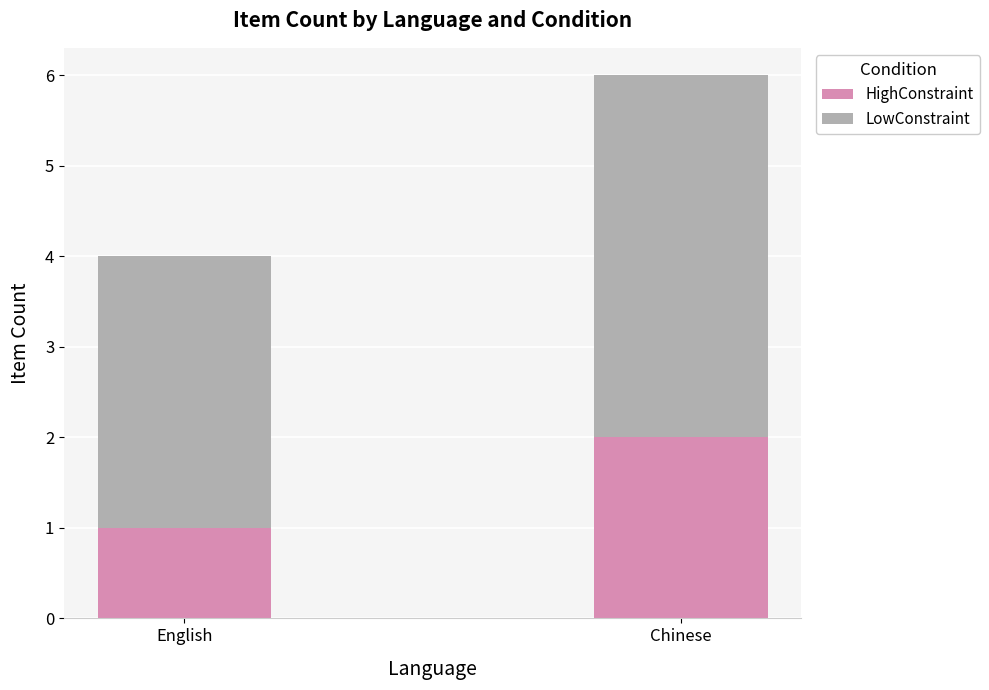

At which category is the sum across all series the highest?

Chinese